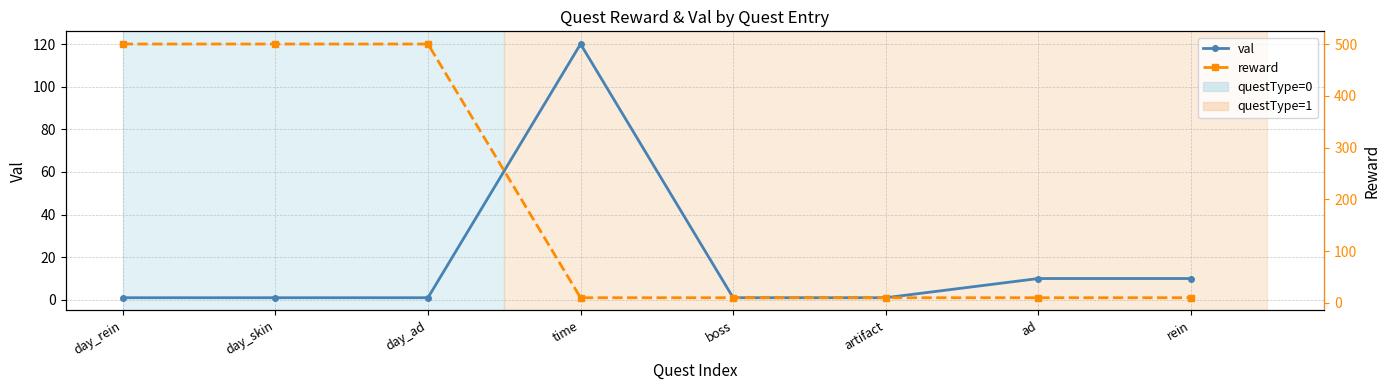

True or false: val and reward intersect in this chart.

True